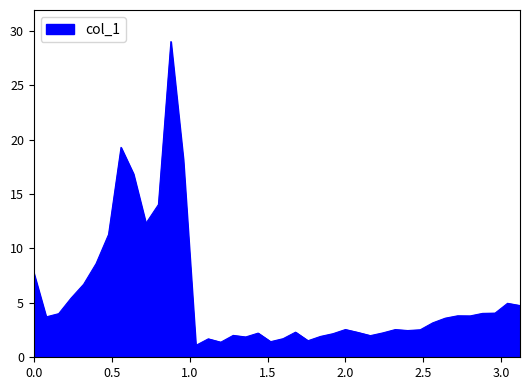

How many values are below 3?

19